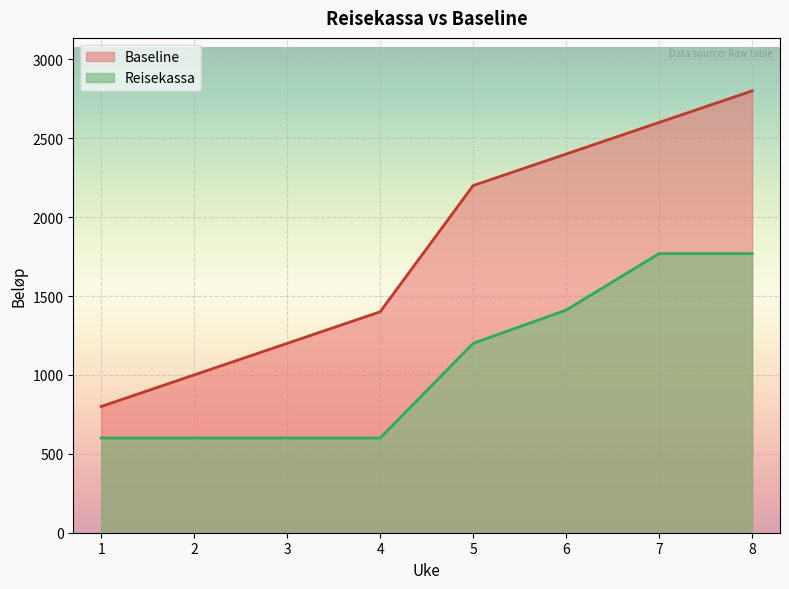

What is the approximate value of Reisekassa at 2, to the nearest 100?

600